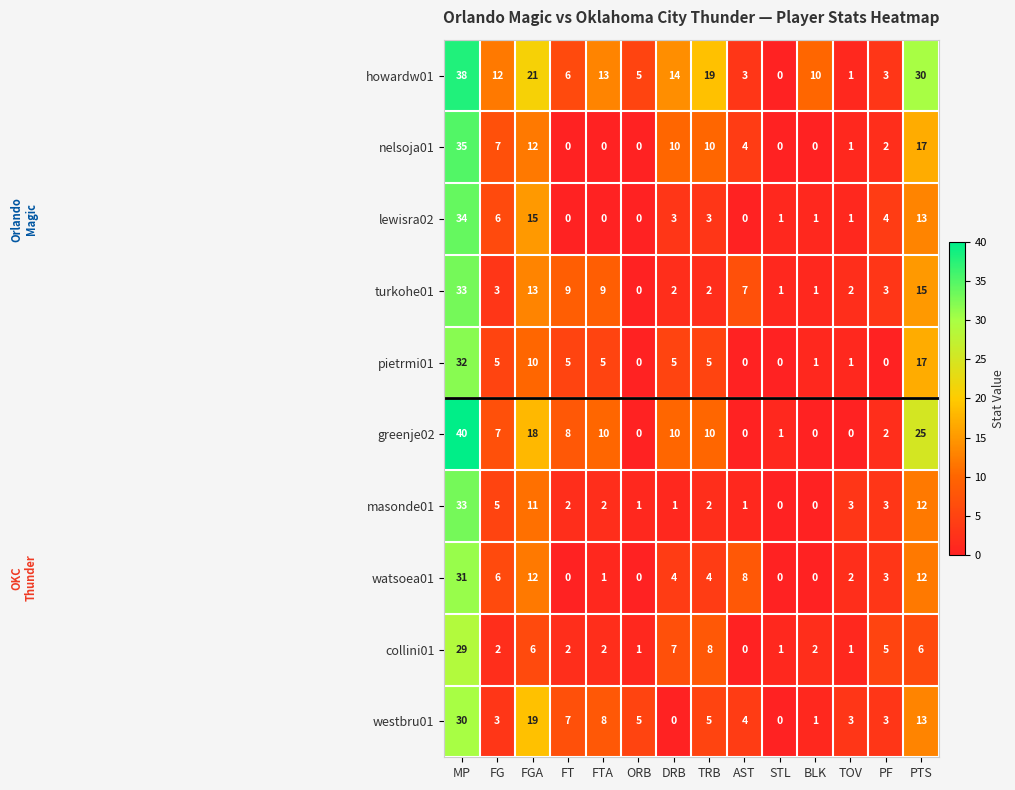

What is the maximum value shown in the chart?

40